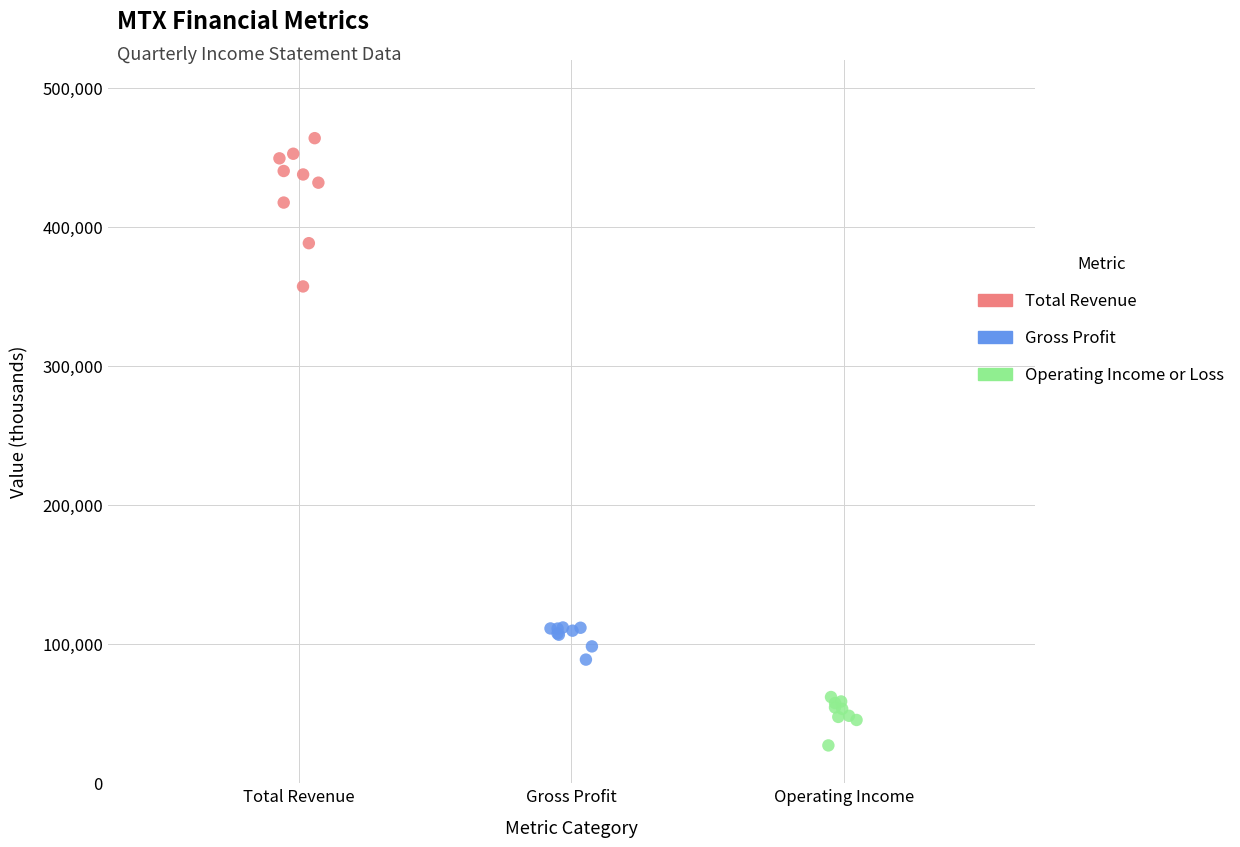

Which series reaches the minimum Y coordinate?

Operating Income or Loss